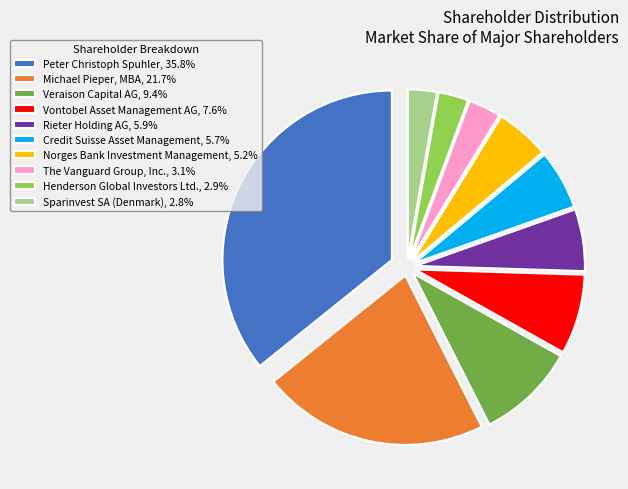

Do Michael Pieper, MBA, 21.7% and Sparinvest SA (Denmark), 2.8% together represent more than half of the pie?

No